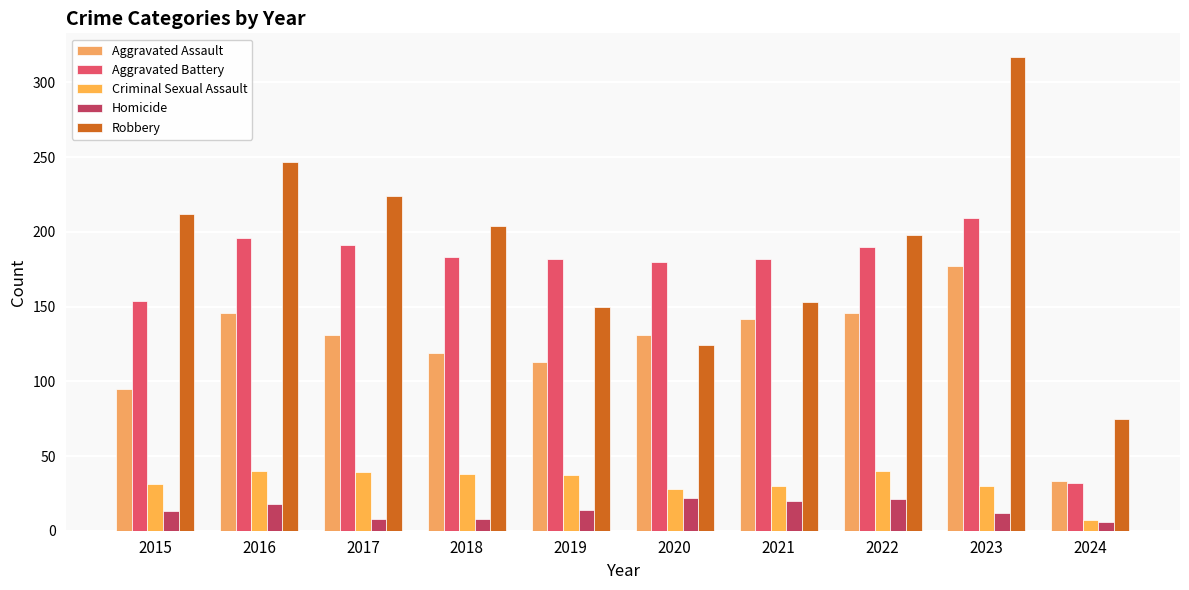

Rank the series at 2016 from lowest to highest value.

Homicide, Criminal Sexual Assault, Aggravated Assault, Aggravated Battery, Robbery